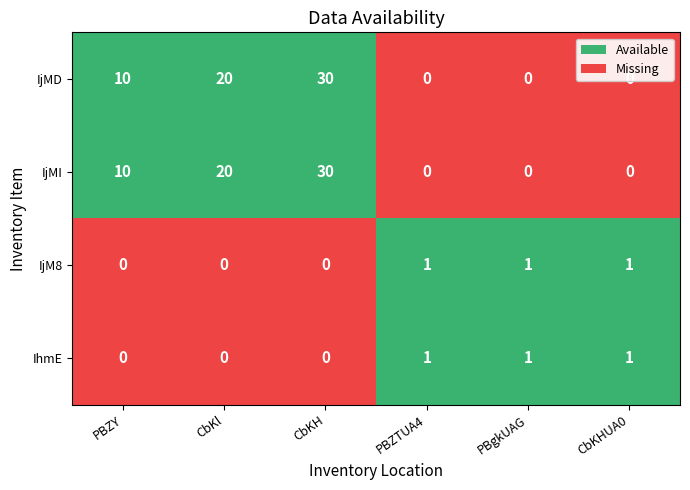

At which category is the sum across all series the highest?

a7Z1K000000CbKH